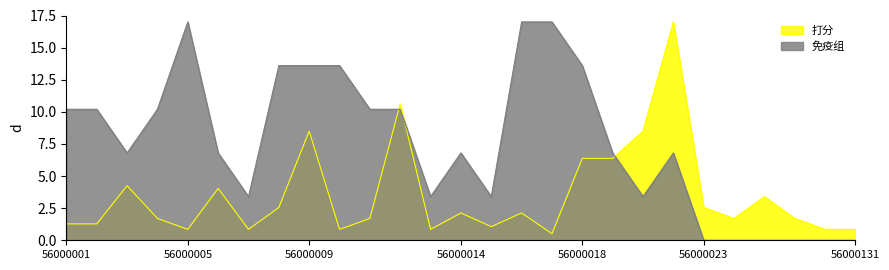

Rank the series at 56000004 from lowest to highest value.

打分, 免疫组